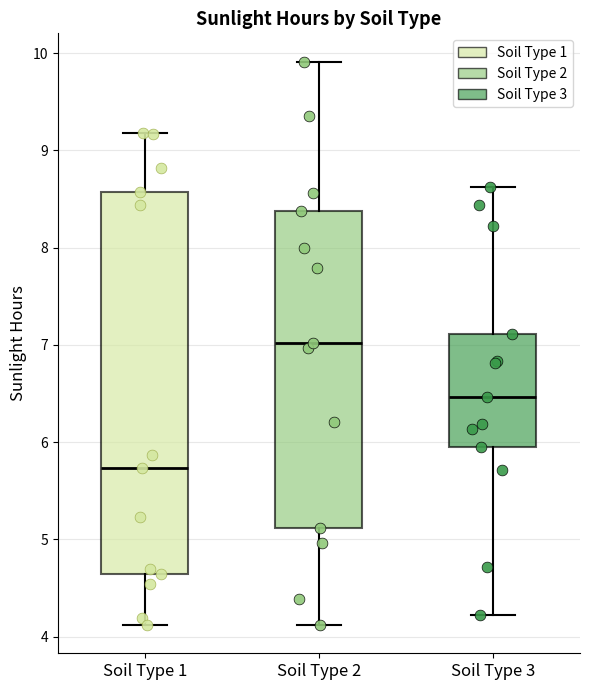

Where is the upper edge of the box for Soil Type 2 on the y-axis? The values are not printed on the chart, so give them approximately, as read against the axis.

8.4